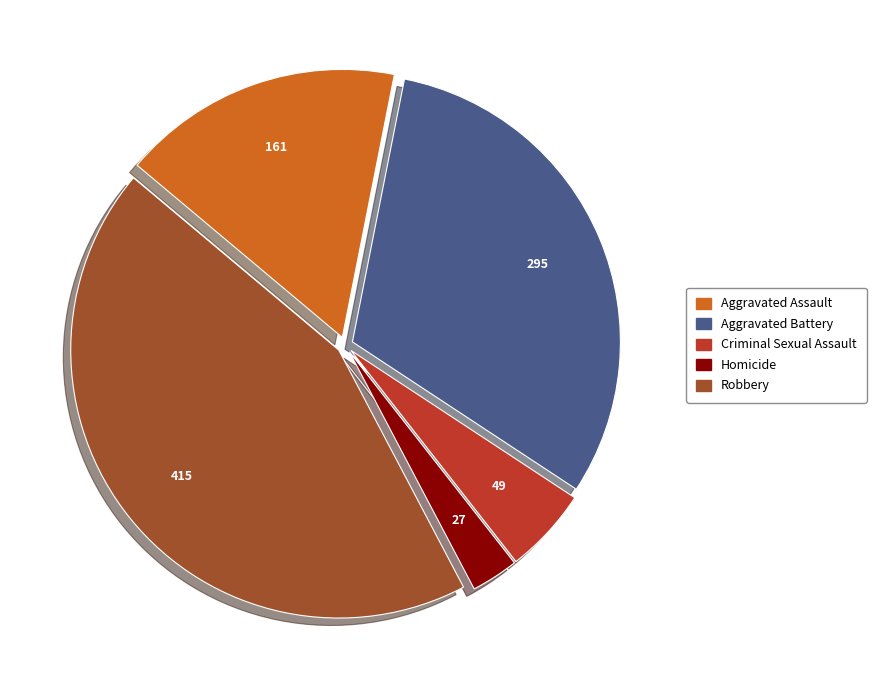

The Criminal Sexual Assault slice represents 1% of the pie. True or false?

False